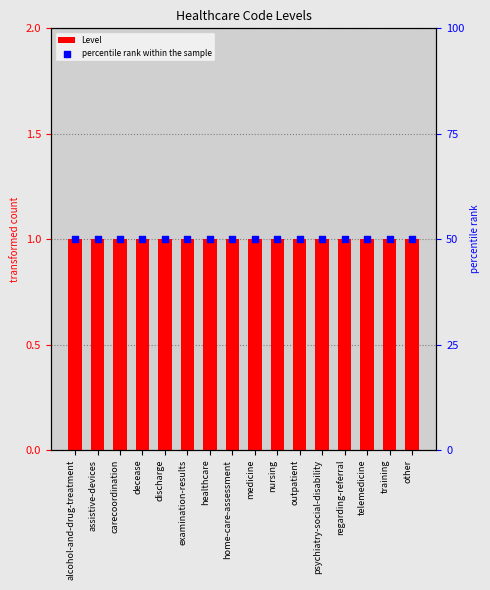

What is the total value across all series at carecoordination?

51